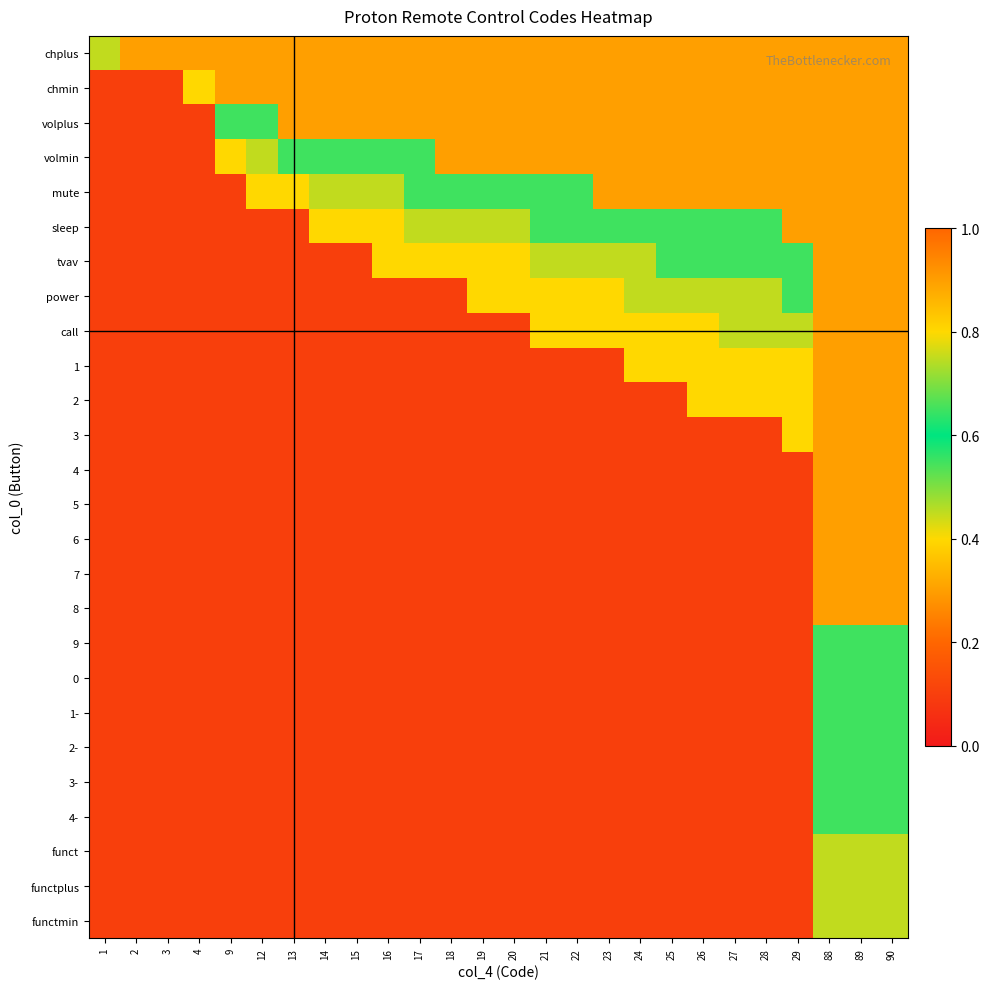

Reading right to left, extract all data points from this chart.

chplus: 90=0.3	89=0.3	88=0.3	29=0.3	28=0.3	27=0.3	26=0.3	25=0.3	24=0.3	23=0.3	22=0.3	21=0.3	20=0.3	19=0.3	18=0.3	17=0.3	16=0.3	15=0.3	14=0.3	13=0.3	12=0.3	9=0.3	4=0.3	3=0.3	2=0.3	1=0.8
chmin: 90=0.3	89=0.3	88=0.3	29=0.3	28=0.3	27=0.3	26=0.3	25=0.3	24=0.3	23=0.3	22=0.3	21=0.3	20=0.3	19=0.3	18=0.3	17=0.3	16=0.3	15=0.3	14=0.3	13=0.3	12=0.3	9=0.3	4=0.4	3=0.1	2=0.1	1=0.1
volplus: 90=0.3	89=0.3	88=0.3	29=0.3	28=0.3	27=0.3	26=0.3	25=0.3	24=0.3	23=0.3	22=0.3	21=0.3	20=0.3	19=0.3	18=0.3	17=0.3	16=0.3	15=0.3	14=0.3	13=0.3	12=0.6	9=0.6	4=0.1	3=0.1	2=0.1	1=0.1
volmin: 90=0.3	89=0.3	88=0.3	29=0.3	28=0.3	27=0.3	26=0.3	25=0.3	24=0.3	23=0.3	22=0.3	21=0.3	20=0.3	19=0.3	18=0.3	17=0.6	16=0.6	15=0.6	14=0.6	13=0.6	12=0.8	9=0.4	4=0.1	3=0.1	2=0.1	1=0.1
mute: 90=0.3	89=0.3	88=0.3	29=0.3	28=0.3	27=0.3	26=0.3	25=0.3	24=0.3	23=0.3	22=0.6	21=0.6	20=0.6	19=0.6	18=0.6	17=0.6	16=0.8	15=0.8	14=0.8	13=0.4	12=0.4	9=0.1	4=0.1	3=0.1	2=0.1	1=0.1
sleep: 90=0.3	89=0.3	88=0.3	29=0.3	28=0.6	27=0.6	26=0.6	25=0.6	24=0.6	23=0.6	22=0.6	21=0.6	20=0.8	19=0.8	18=0.8	17=0.8	16=0.4	15=0.4	14=0.4	13=0.1	12=0.1	9=0.1	4=0.1	3=0.1	2=0.1	1=0.1
tvav: 90=0.3	89=0.3	88=0.3	29=0.6	28=0.6	27=0.6	26=0.6	25=0.6	24=0.8	23=0.8	22=0.8	21=0.8	20=0.4	19=0.4	18=0.4	17=0.4	16=0.4	15=0.1	14=0.1	13=0.1	12=0.1	9=0.1	4=0.1	3=0.1	2=0.1	1=0.1
power: 90=0.3	89=0.3	88=0.3	29=0.6	28=0.8	27=0.8	26=0.8	25=0.8	24=0.8	23=0.4	22=0.4	21=0.4	20=0.4	19=0.4	18=0.1	17=0.1	16=0.1	15=0.1	14=0.1	13=0.1	12=0.1	9=0.1	4=0.1	3=0.1	2=0.1	1=0.1
call: 90=0.3	89=0.3	88=0.3	29=0.8	28=0.8	27=0.8	26=0.4	25=0.4	24=0.4	23=0.4	22=0.4	21=0.4	20=0.1	19=0.1	18=0.1	17=0.1	16=0.1	15=0.1	14=0.1	13=0.1	12=0.1	9=0.1	4=0.1	3=0.1	2=0.1	1=0.1
1: 90=0.3	89=0.3	88=0.3	29=0.4	28=0.4	27=0.4	26=0.4	25=0.4	24=0.4	23=0.1	22=0.1	21=0.1	20=0.1	19=0.1	18=0.1	17=0.1	16=0.1	15=0.1	14=0.1	13=0.1	12=0.1	9=0.1	4=0.1	3=0.1	2=0.1	1=0.1
2: 90=0.3	89=0.3	88=0.3	29=0.4	28=0.4	27=0.4	26=0.4	25=0.1	24=0.1	23=0.1	22=0.1	21=0.1	20=0.1	19=0.1	18=0.1	17=0.1	16=0.1	15=0.1	14=0.1	13=0.1	12=0.1	9=0.1	4=0.1	3=0.1	2=0.1	1=0.1
3: 90=0.3	89=0.3	88=0.3	29=0.4	28=0.1	27=0.1	26=0.1	25=0.1	24=0.1	23=0.1	22=0.1	21=0.1	20=0.1	19=0.1	18=0.1	17=0.1	16=0.1	15=0.1	14=0.1	13=0.1	12=0.1	9=0.1	4=0.1	3=0.1	2=0.1	1=0.1
4: 90=0.3	89=0.3	88=0.3	29=0.1	28=0.1	27=0.1	26=0.1	25=0.1	24=0.1	23=0.1	22=0.1	21=0.1	20=0.1	19=0.1	18=0.1	17=0.1	16=0.1	15=0.1	14=0.1	13=0.1	12=0.1	9=0.1	4=0.1	3=0.1	2=0.1	1=0.1
5: 90=0.3	89=0.3	88=0.3	29=0.1	28=0.1	27=0.1	26=0.1	25=0.1	24=0.1	23=0.1	22=0.1	21=0.1	20=0.1	19=0.1	18=0.1	17=0.1	16=0.1	15=0.1	14=0.1	13=0.1	12=0.1	9=0.1	4=0.1	3=0.1	2=0.1	1=0.1
6: 90=0.3	89=0.3	88=0.3	29=0.1	28=0.1	27=0.1	26=0.1	25=0.1	24=0.1	23=0.1	22=0.1	21=0.1	20=0.1	19=0.1	18=0.1	17=0.1	16=0.1	15=0.1	14=0.1	13=0.1	12=0.1	9=0.1	4=0.1	3=0.1	2=0.1	1=0.1
7: 90=0.3	89=0.3	88=0.3	29=0.1	28=0.1	27=0.1	26=0.1	25=0.1	24=0.1	23=0.1	22=0.1	21=0.1	20=0.1	19=0.1	18=0.1	17=0.1	16=0.1	15=0.1	14=0.1	13=0.1	12=0.1	9=0.1	4=0.1	3=0.1	2=0.1	1=0.1
8: 90=0.3	89=0.3	88=0.3	29=0.1	28=0.1	27=0.1	26=0.1	25=0.1	24=0.1	23=0.1	22=0.1	21=0.1	20=0.1	19=0.1	18=0.1	17=0.1	16=0.1	15=0.1	14=0.1	13=0.1	12=0.1	9=0.1	4=0.1	3=0.1	2=0.1	1=0.1
9: 90=0.6	89=0.6	88=0.6	29=0.1	28=0.1	27=0.1	26=0.1	25=0.1	24=0.1	23=0.1	22=0.1	21=0.1	20=0.1	19=0.1	18=0.1	17=0.1	16=0.1	15=0.1	14=0.1	13=0.1	12=0.1	9=0.1	4=0.1	3=0.1	2=0.1	1=0.1
0: 90=0.6	89=0.6	88=0.6	29=0.1	28=0.1	27=0.1	26=0.1	25=0.1	24=0.1	23=0.1	22=0.1	21=0.1	20=0.1	19=0.1	18=0.1	17=0.1	16=0.1	15=0.1	14=0.1	13=0.1	12=0.1	9=0.1	4=0.1	3=0.1	2=0.1	1=0.1
1-: 90=0.6	89=0.6	88=0.6	29=0.1	28=0.1	27=0.1	26=0.1	25=0.1	24=0.1	23=0.1	22=0.1	21=0.1	20=0.1	19=0.1	18=0.1	17=0.1	16=0.1	15=0.1	14=0.1	13=0.1	12=0.1	9=0.1	4=0.1	3=0.1	2=0.1	1=0.1
2-: 90=0.6	89=0.6	88=0.6	29=0.1	28=0.1	27=0.1	26=0.1	25=0.1	24=0.1	23=0.1	22=0.1	21=0.1	20=0.1	19=0.1	18=0.1	17=0.1	16=0.1	15=0.1	14=0.1	13=0.1	12=0.1	9=0.1	4=0.1	3=0.1	2=0.1	1=0.1
3-: 90=0.6	89=0.6	88=0.6	29=0.1	28=0.1	27=0.1	26=0.1	25=0.1	24=0.1	23=0.1	22=0.1	21=0.1	20=0.1	19=0.1	18=0.1	17=0.1	16=0.1	15=0.1	14=0.1	13=0.1	12=0.1	9=0.1	4=0.1	3=0.1	2=0.1	1=0.1
4-: 90=0.6	89=0.6	88=0.6	29=0.1	28=0.1	27=0.1	26=0.1	25=0.1	24=0.1	23=0.1	22=0.1	21=0.1	20=0.1	19=0.1	18=0.1	17=0.1	16=0.1	15=0.1	14=0.1	13=0.1	12=0.1	9=0.1	4=0.1	3=0.1	2=0.1	1=0.1
funct: 90=0.8	89=0.8	88=0.8	29=0.1	28=0.1	27=0.1	26=0.1	25=0.1	24=0.1	23=0.1	22=0.1	21=0.1	20=0.1	19=0.1	18=0.1	17=0.1	16=0.1	15=0.1	14=0.1	13=0.1	12=0.1	9=0.1	4=0.1	3=0.1	2=0.1	1=0.1
functplus: 90=0.8	89=0.8	88=0.8	29=0.1	28=0.1	27=0.1	26=0.1	25=0.1	24=0.1	23=0.1	22=0.1	21=0.1	20=0.1	19=0.1	18=0.1	17=0.1	16=0.1	15=0.1	14=0.1	13=0.1	12=0.1	9=0.1	4=0.1	3=0.1	2=0.1	1=0.1
functmin: 90=0.8	89=0.8	88=0.8	29=0.1	28=0.1	27=0.1	26=0.1	25=0.1	24=0.1	23=0.1	22=0.1	21=0.1	20=0.1	19=0.1	18=0.1	17=0.1	16=0.1	15=0.1	14=0.1	13=0.1	12=0.1	9=0.1	4=0.1	3=0.1	2=0.1	1=0.1